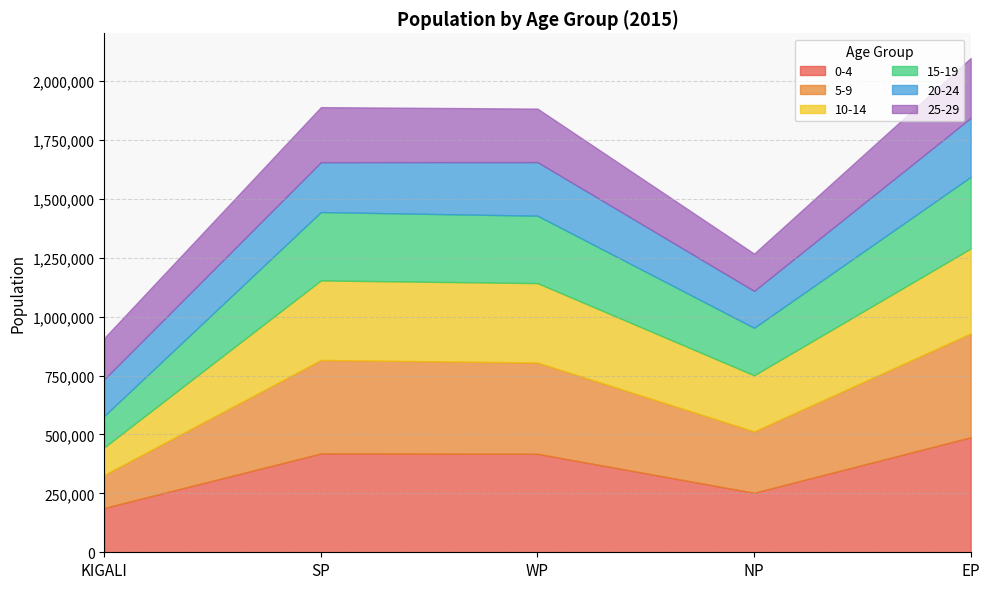

How many lines are shown in the chart?

6